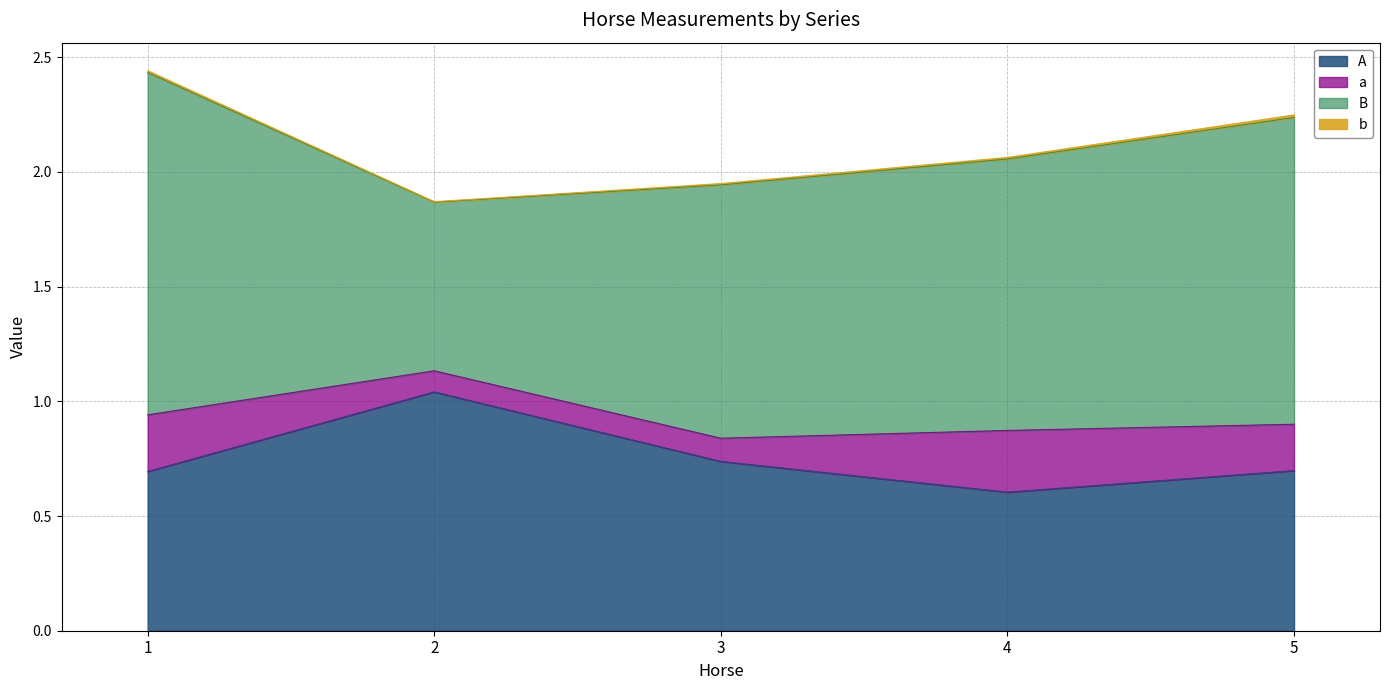

True or false: b has more than 1 points higher than both neighbors.

False